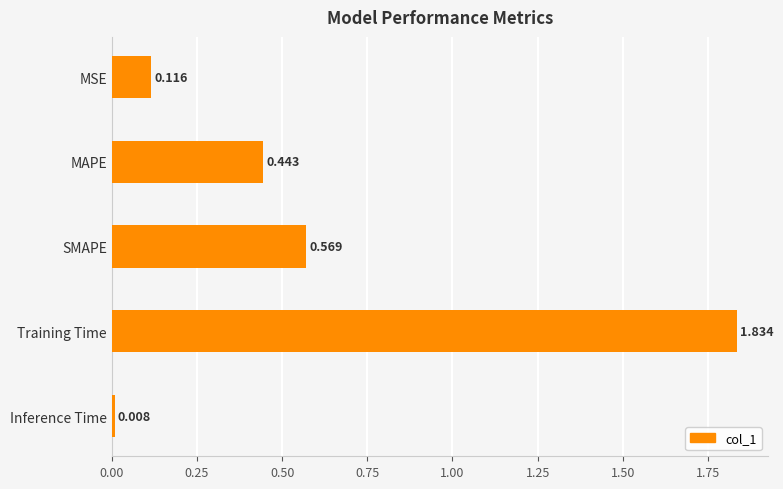

What is the label of the 2nd bar from the top?

MAPE